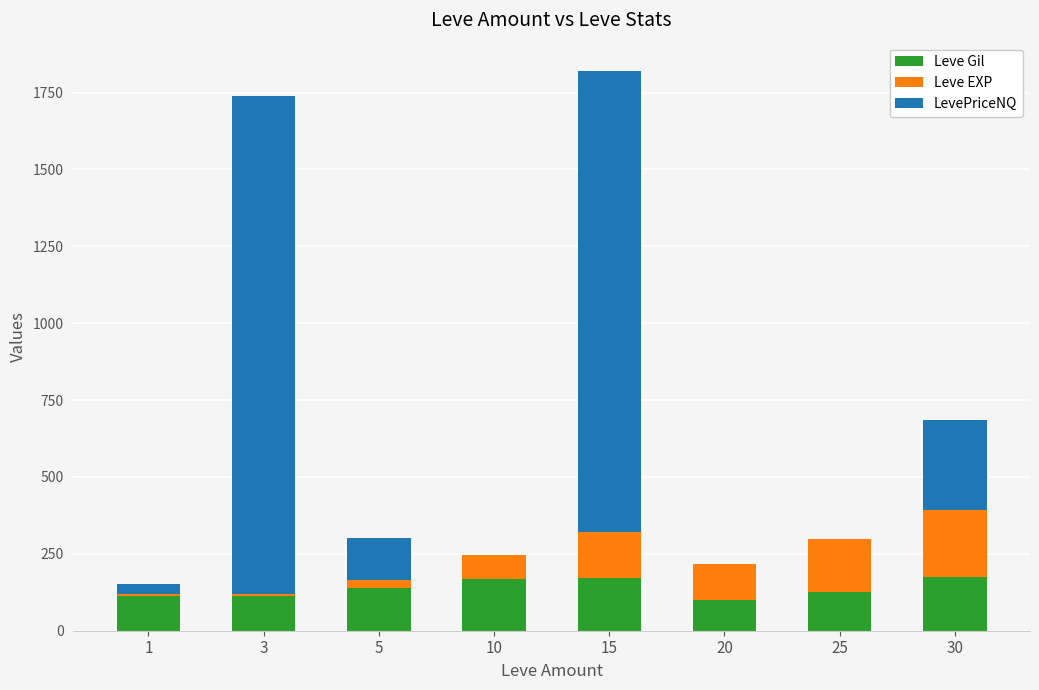

What is the highest value of the Leve Gil series?

175.0